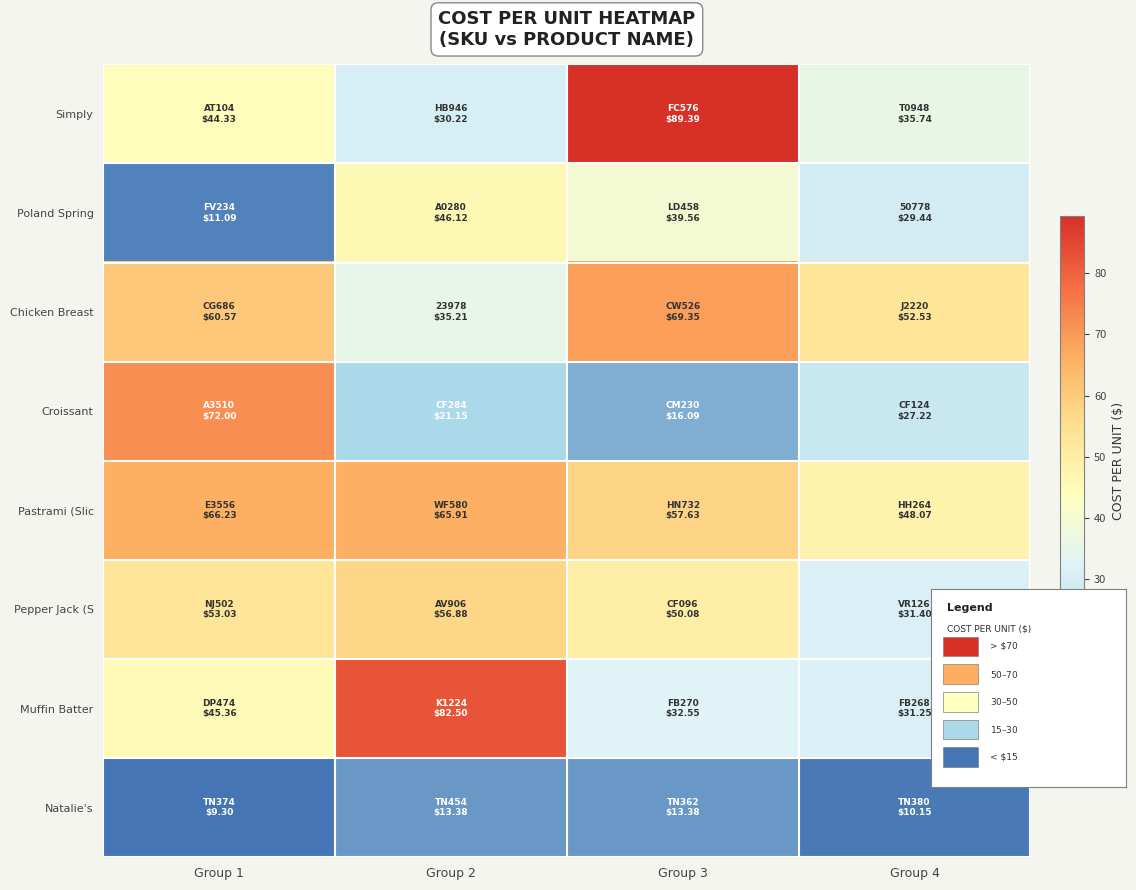

How many distinct data groups are displayed?

8